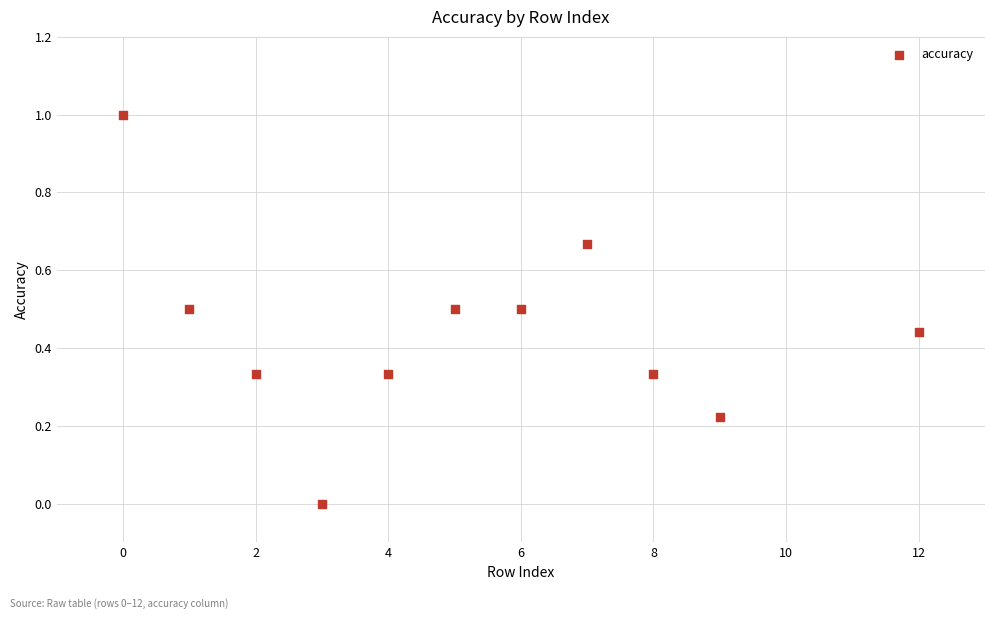

What is the range of X values (max minus min)?

12.0